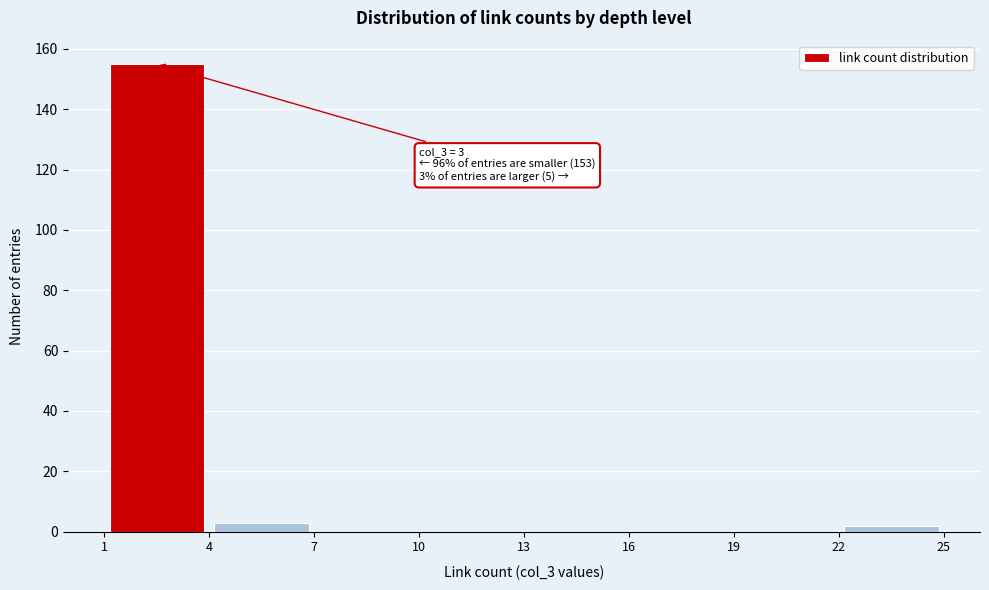

Over which range of the x-axis is the bar tallest?

1 to 4